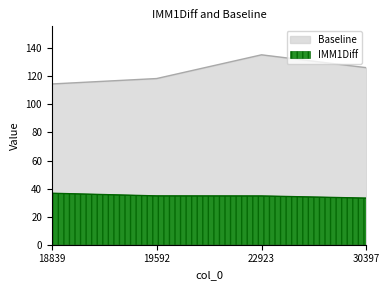

What is the highest value of the Baseline series?

135.4